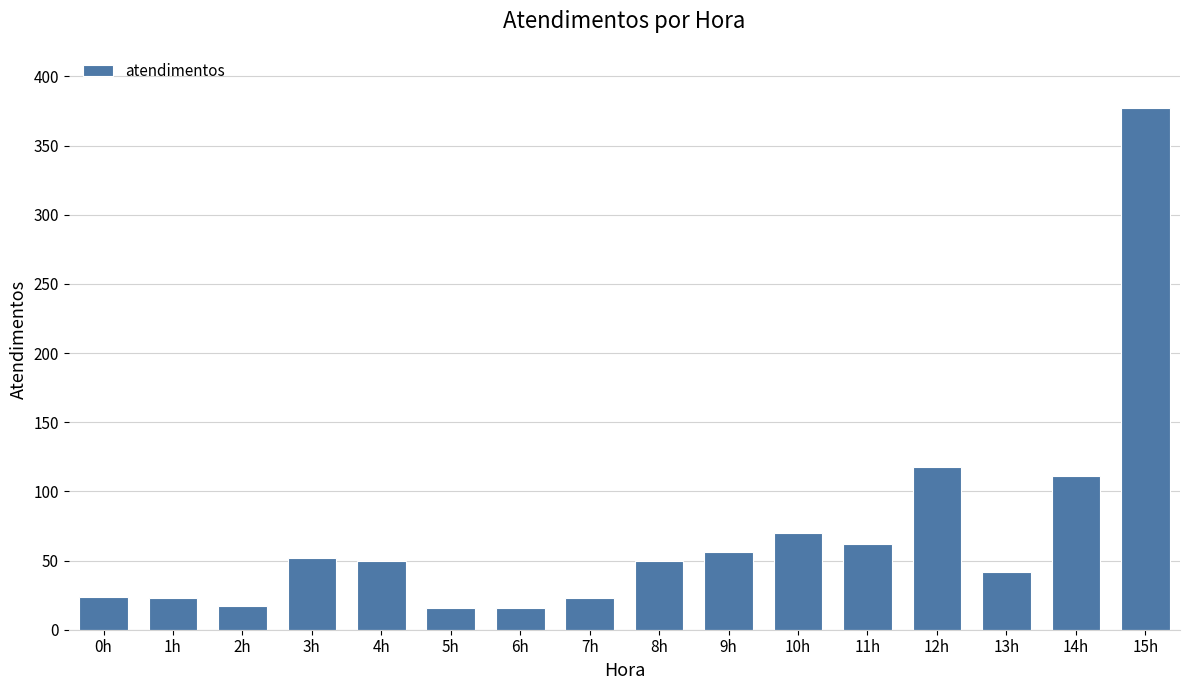

At which label does the data first exceed 50?

3h